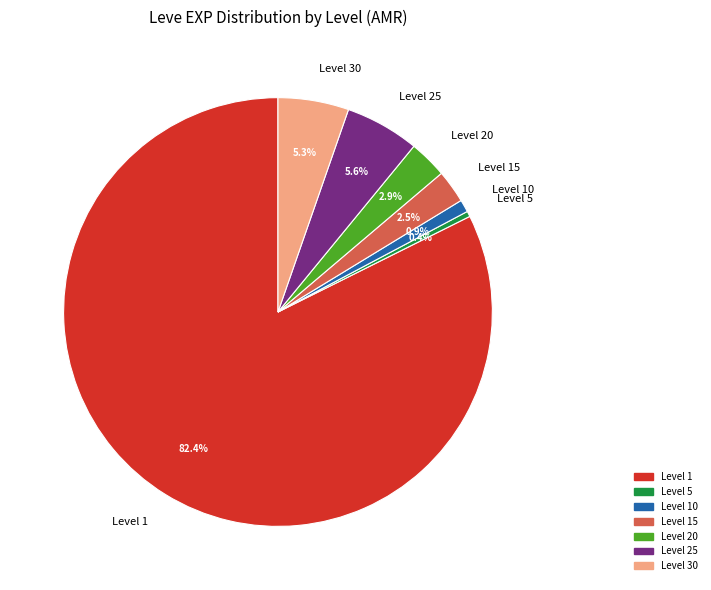

What is the largest slice in the pie chart?

Level 1